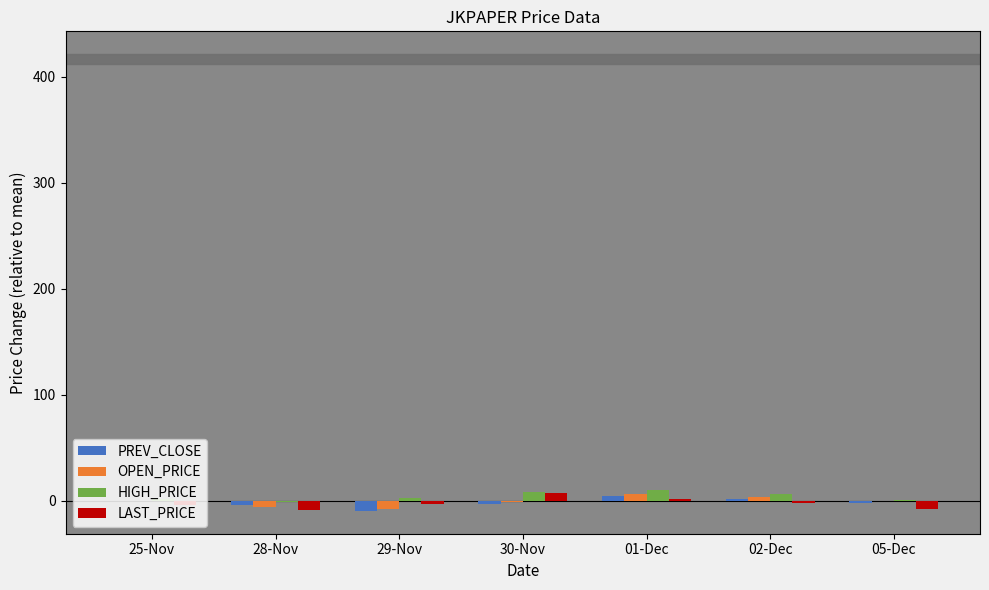

What is the maximum value shown in the chart?

10.7